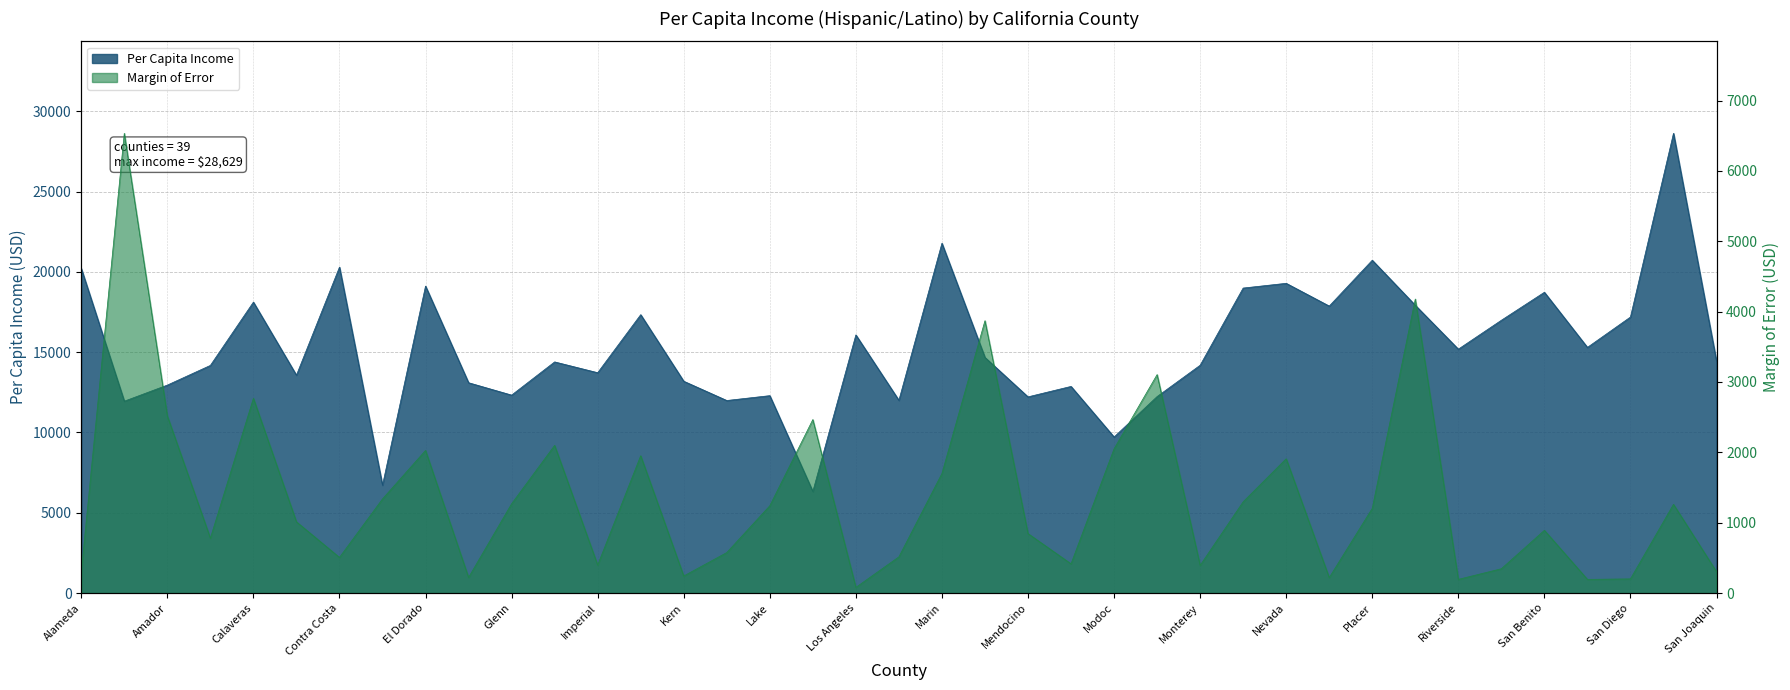

Reading right to left, what are all the values shown in this chart?

Per Capita Income: San Joaquin=14436	San Francisco=28629	San Diego=17190	San Bernardino=15299	San Benito=18731	Sacramento=16989	Riverside=15189	Plumas=17922	Placer=20726	Orange=17872	Nevada=19289	Napa=18994	Monterey=14187	Mono=12237	Modoc=9719	Merced=12869	Mendocino=12219	Mariposa=14674	Marin=21783	Madera=12005	Los Angeles=16075	Lassen=6331	Lake=12294	Kings=11992	Kern=13192	Inyo=17336	Imperial=13723	Humboldt=14395	Glenn=12328	Fresno=13099	El Dorado=19116	Del Norte=6719	Contra Costa=20297	Colusa=13569	Calaveras=18118	Butte=14177	Amador=12952	Alpine=11949	Alameda=20211
Margin of Error: San Joaquin=304	San Francisco=1261	San Diego=202	San Bernardino=195	San Benito=892	Sacramento=346	Riverside=195	Plumas=4179	Placer=1204	Orange=220	Nevada=1909	Napa=1297	Monterey=394	Mono=3105	Modoc=2050	Merced=416	Mendocino=846	Mariposa=3871	Marin=1699	Madera=515	Los Angeles=81	Lassen=2466	Lake=1241	Kings=576	Kern=243	Inyo=1952	Imperial=399	Humboldt=2099	Glenn=1269	Fresno=222	El Dorado=2027	Del Norte=1338	Contra Costa=507	Colusa=1013	Calaveras=2768	Butte=780	Amador=2518	Alpine=6534	Alameda=296